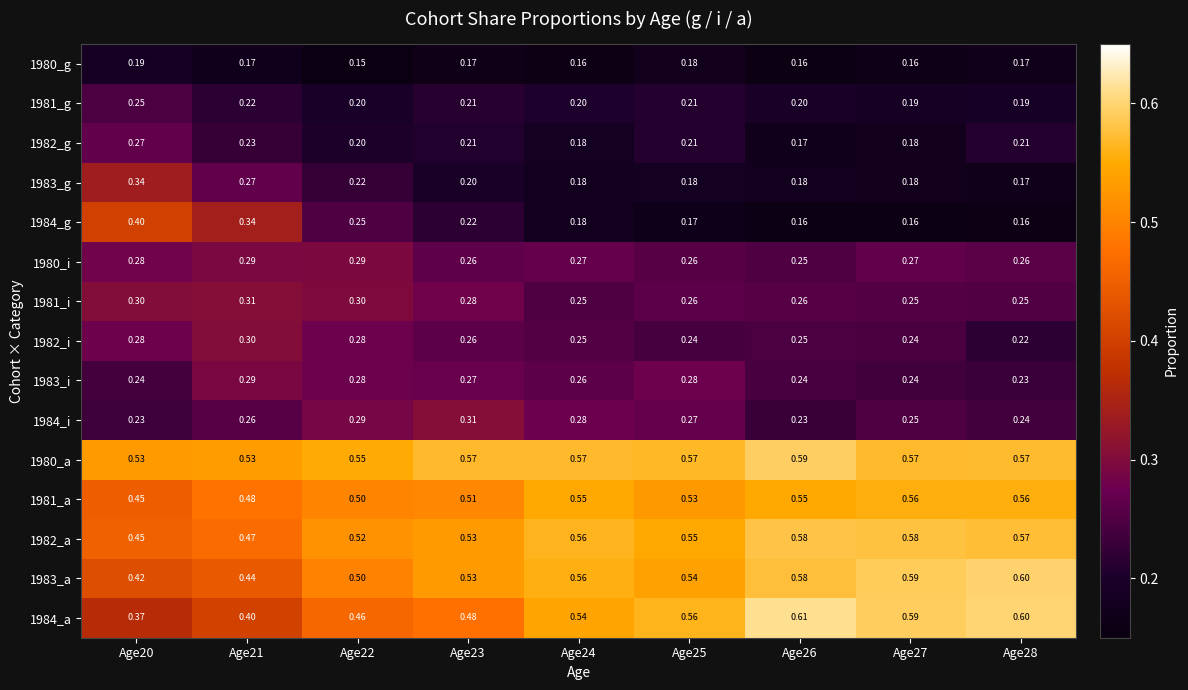

Is the value of 1980_g at Age27 greater than the value of 1981_i at Age25?

No